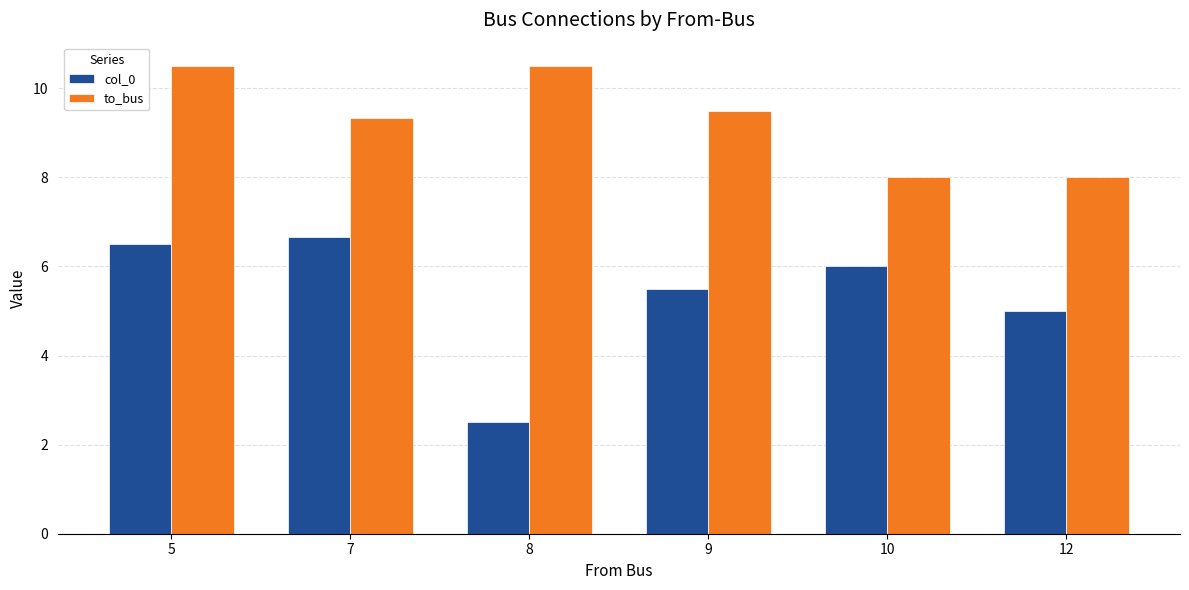

Reading left to right, transcribe all the data shown in this chart.

col_0: 6.5	6.7	2.5	5.5	6.0	5.0
to_bus: 10.5	9.3	10.5	9.5	8.0	8.0